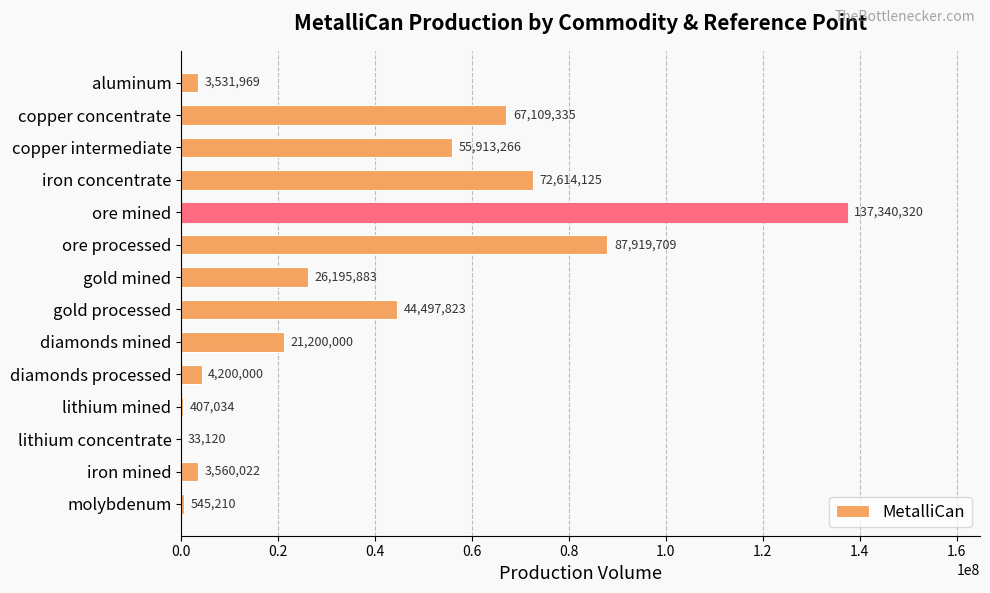

What is the greatest value displayed?

137340320